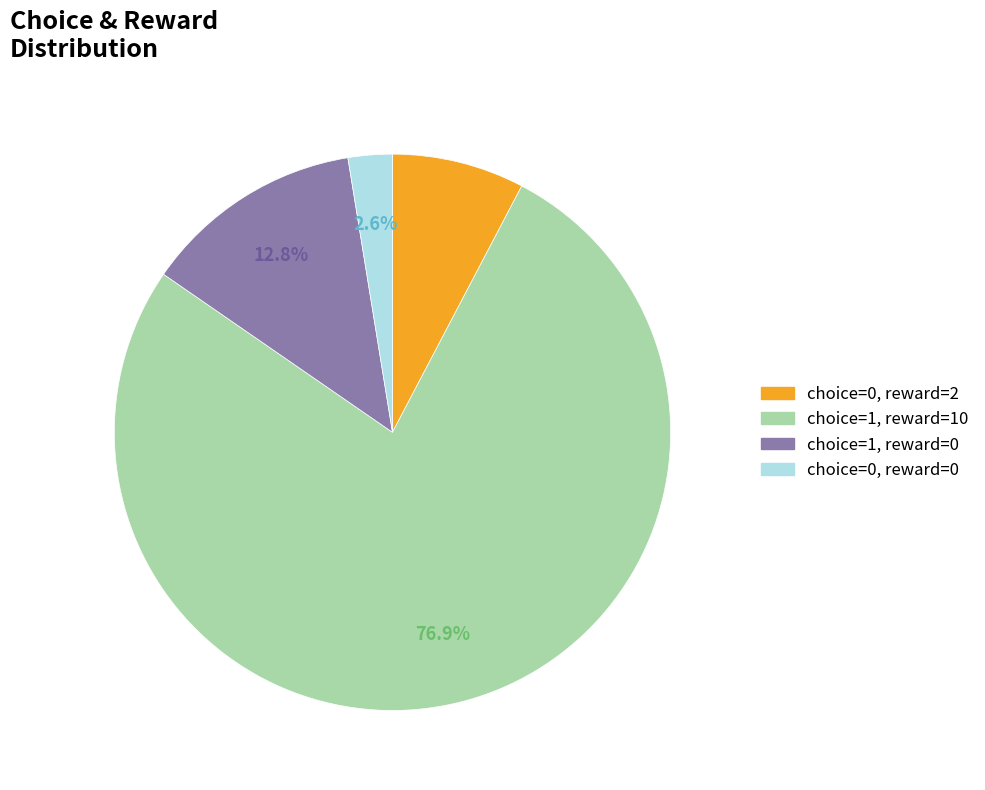

Which has a higher value, choice=0, reward=0 or choice=1, reward=10?

choice=1, reward=10